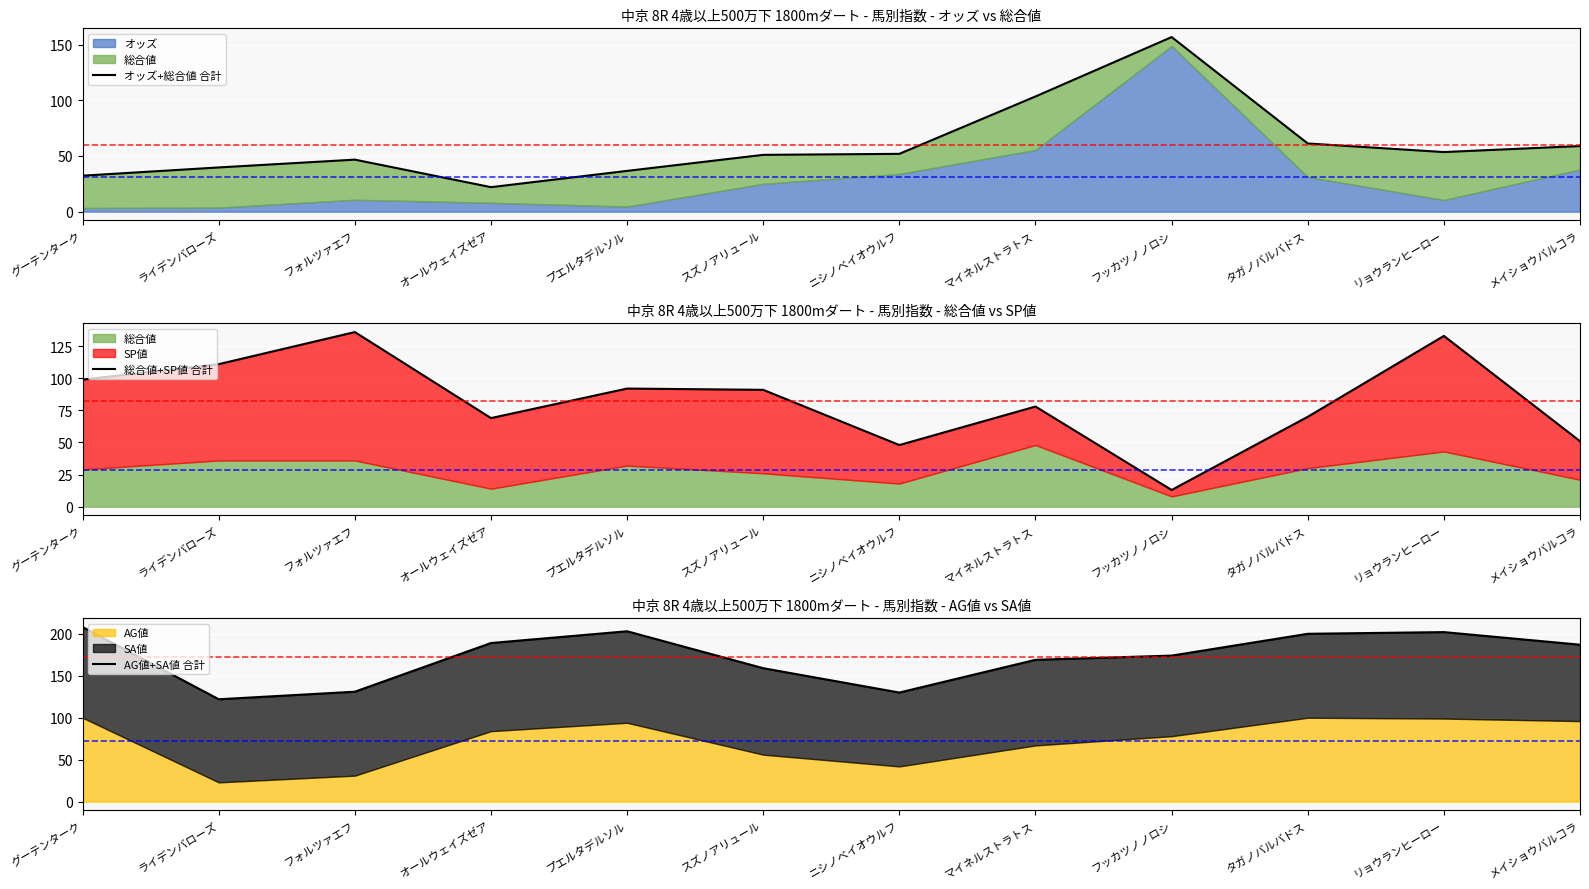

Is it true that AG値+SA値 合計 equals 130.0 at ニシノベイオウルフ?

True